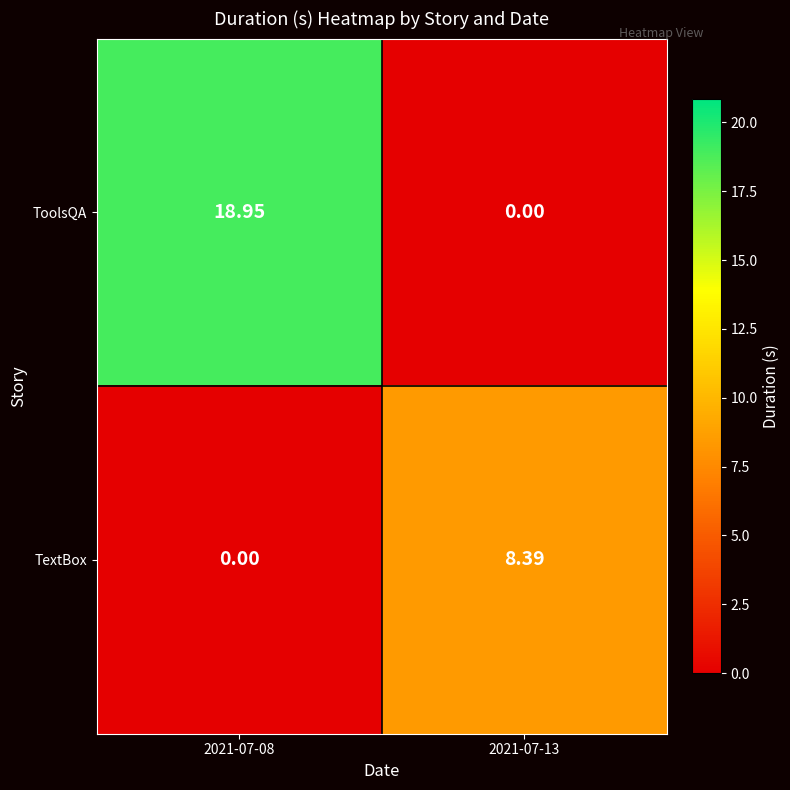

Which series has the largest total across all categories?

ToolsQA